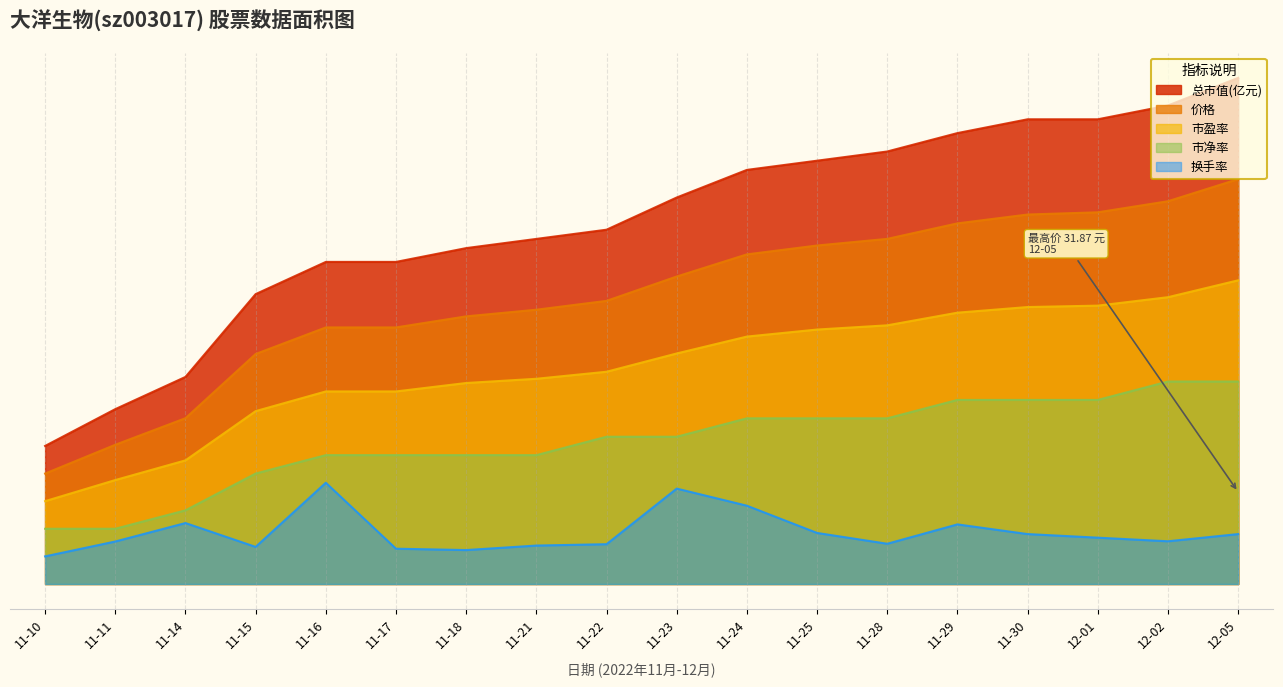

The 总市值(亿元) series shows 0.8 at 11-10. True or false?

True